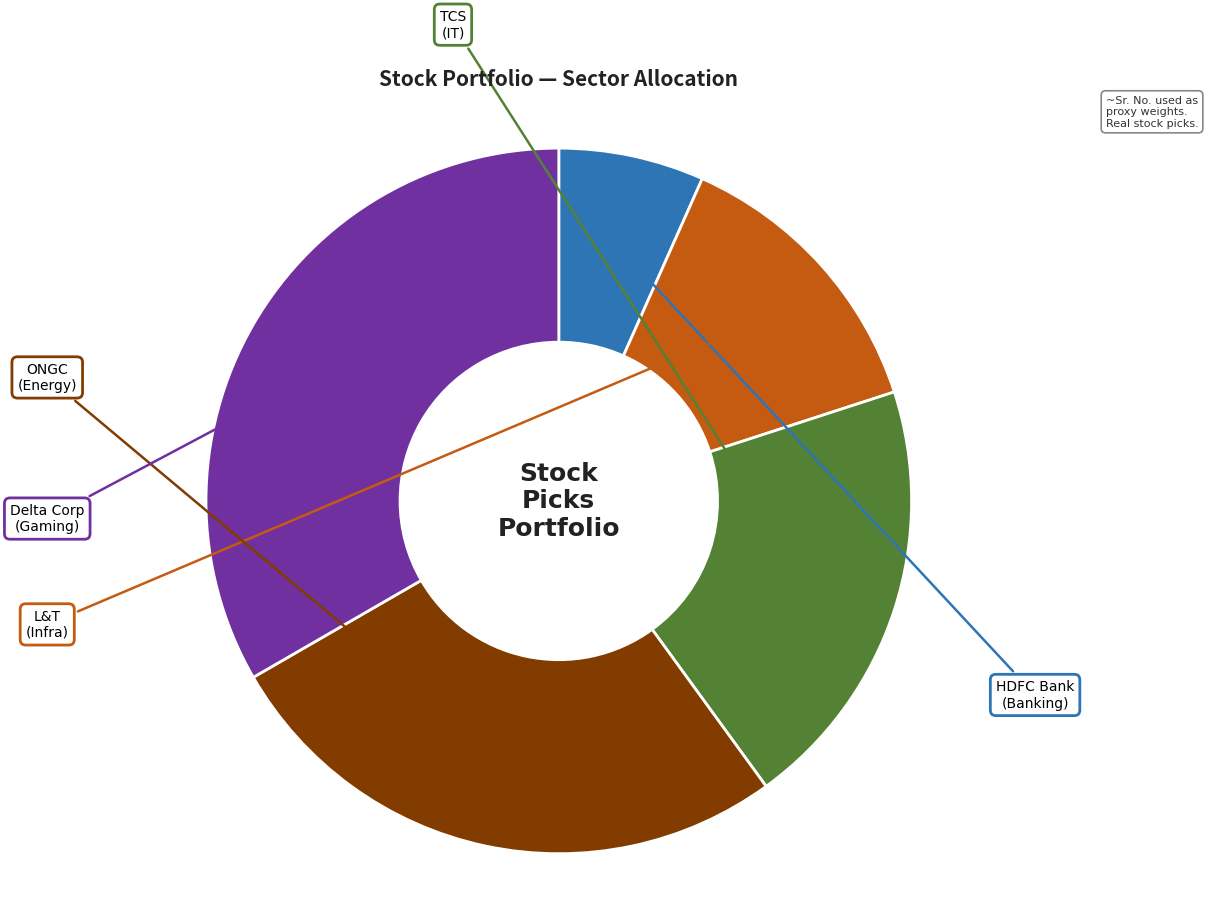

Is it true that L&T is 13% of the pie?

True